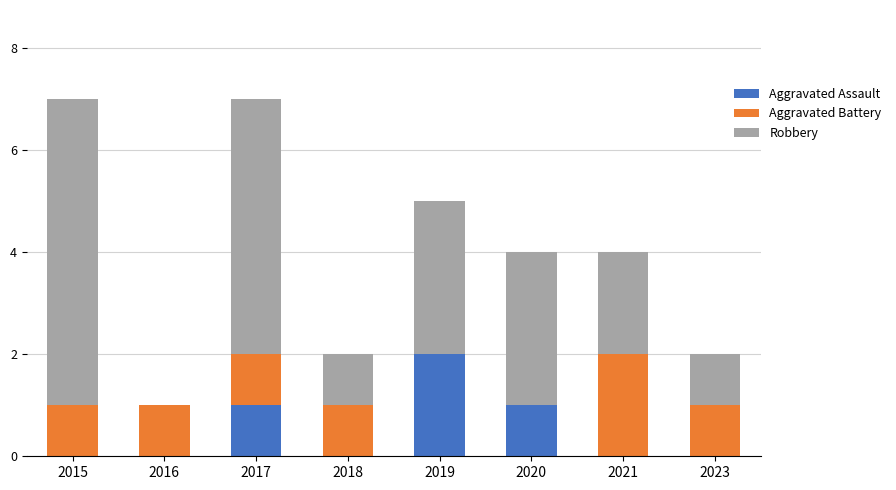

Are the bars grouped side by side (vs. stacked)?

No